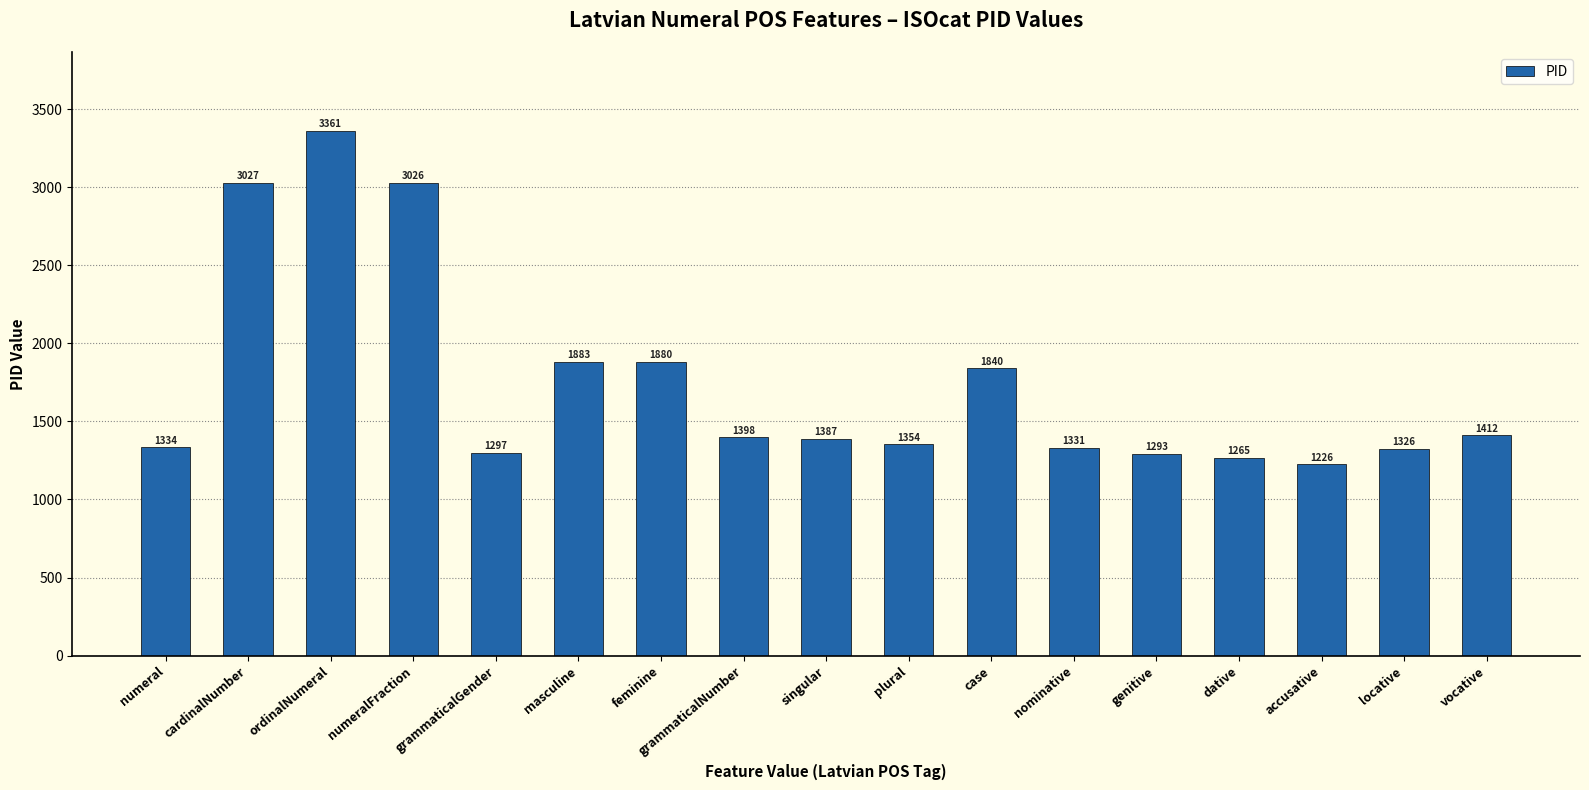

Is it true that the value at numeralFraction is 3026?

True